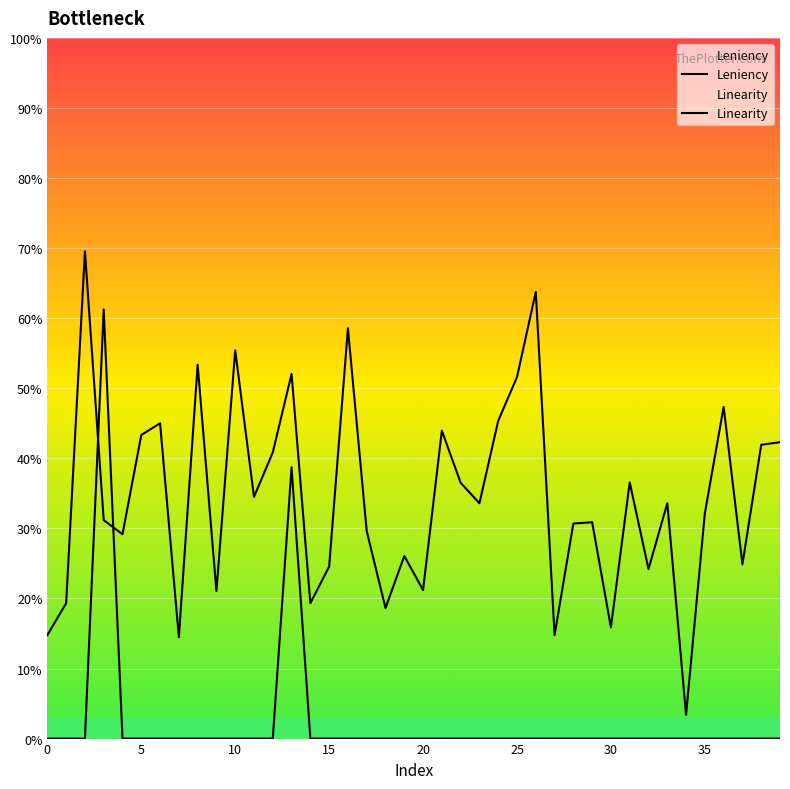

How many interior local valleys does the Leniency series have?

13